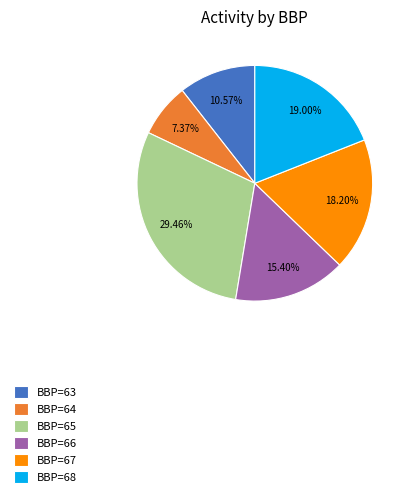

Which category has the biggest portion of the pie?

BBP=65